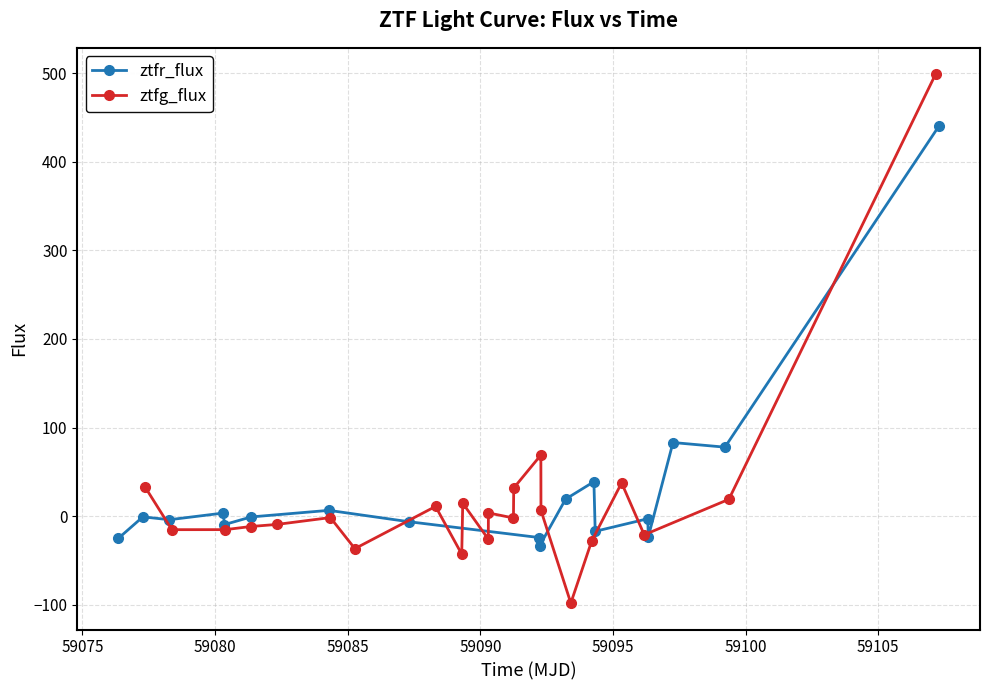

True or false: ztfg_flux has more than 1 interior local peaks.

True